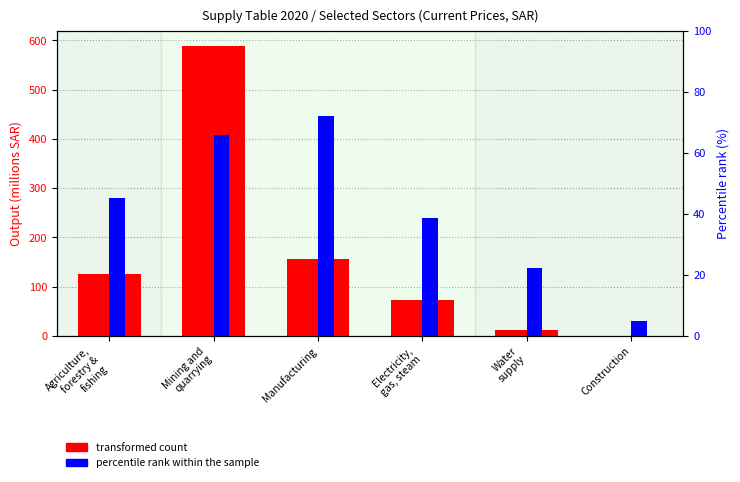

What are all the series names shown in the legend?

transformed count, percentile rank within the sample